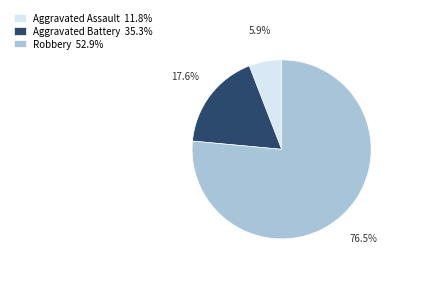

To the nearest percent, what is the combined percentage of Robbery and Aggravated Battery?

94%